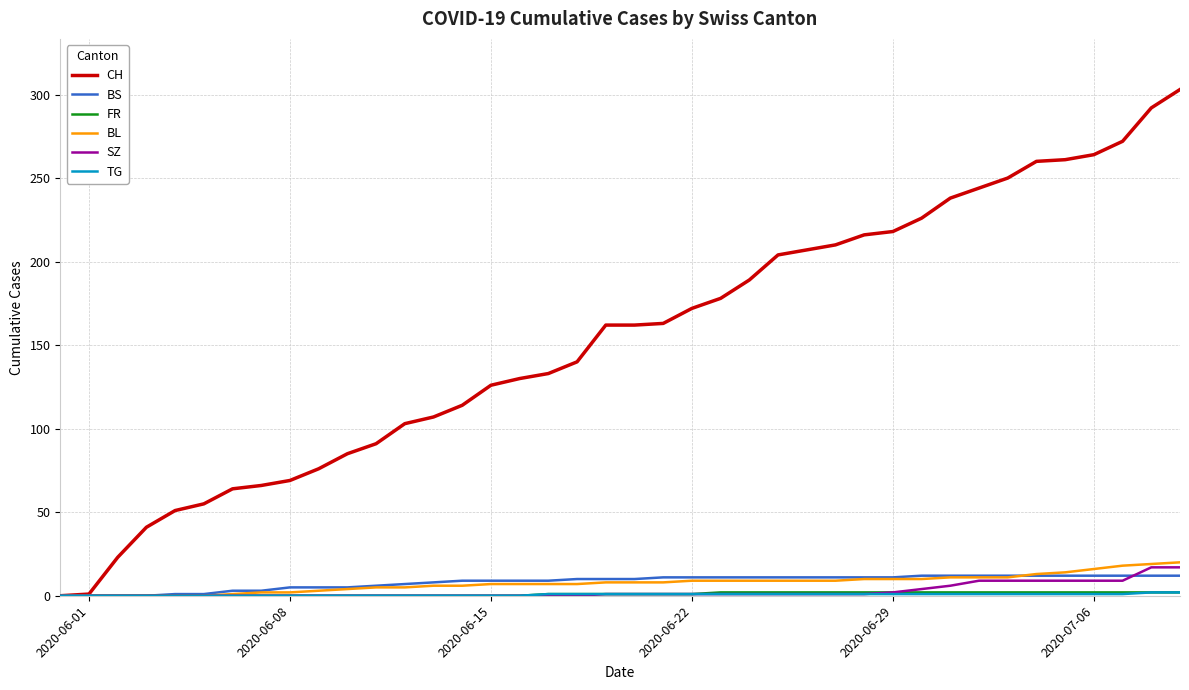

Which series has the largest total across all categories?

CH